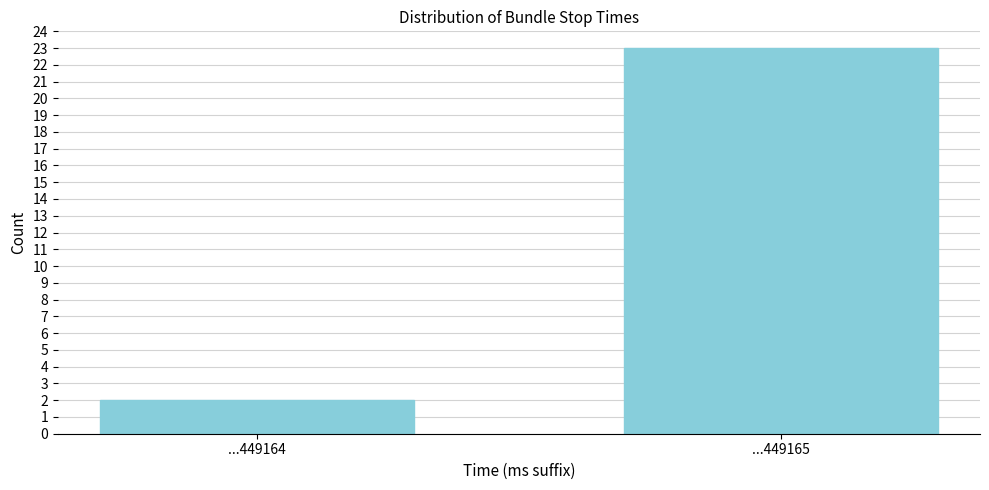

Reading left to right, what are all the values shown in this chart?

...449164=2	...449165=23